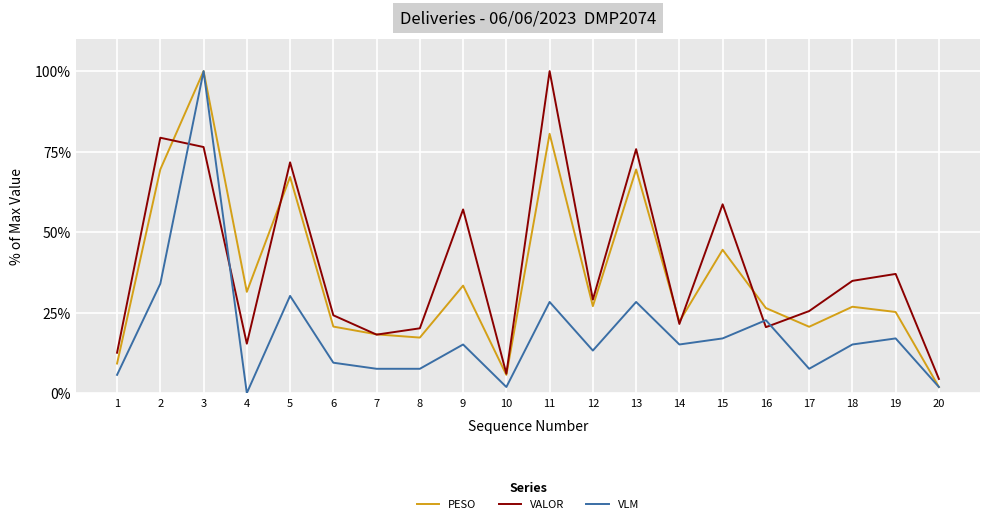

What is the average value of the PESO series?

35.8